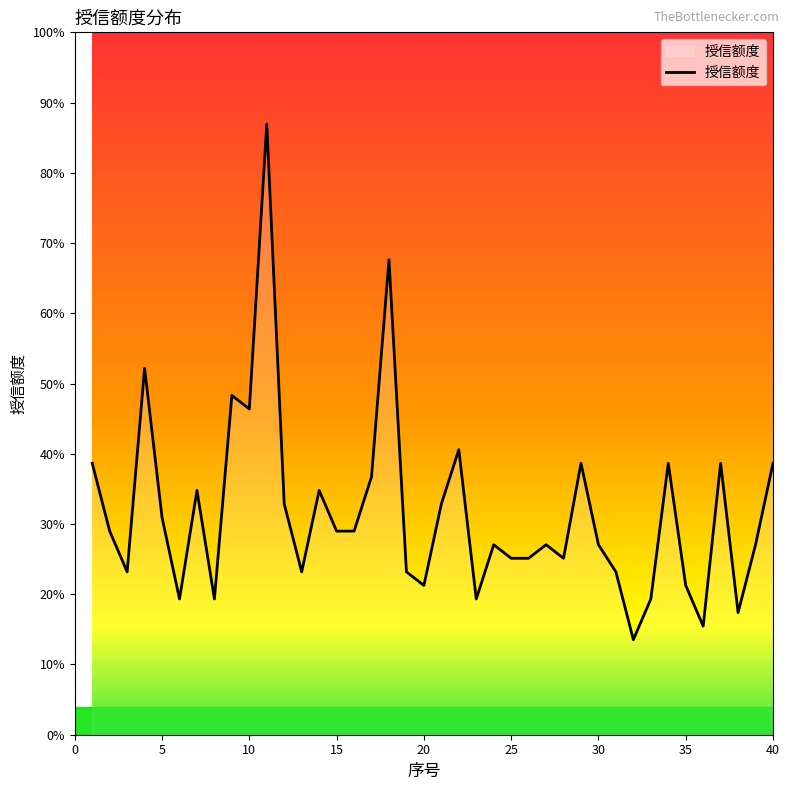

True or false: the data has more than 0 interior local peaks.

True